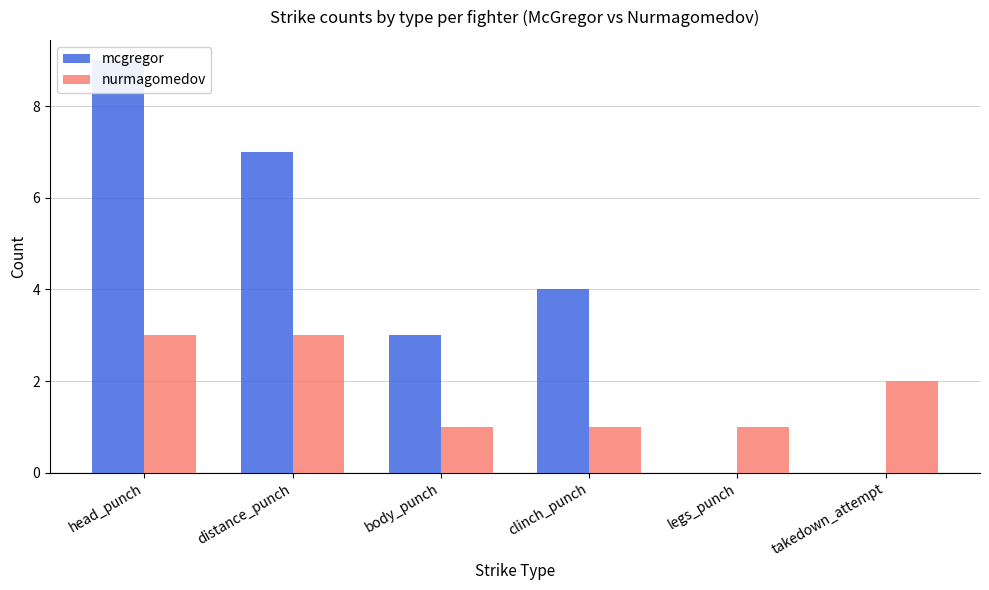

Reading left to right, extract all data points from this chart.

mcgregor: 9	7	3	4	0	0
nurmagomedov: 3	3	1	1	1	2